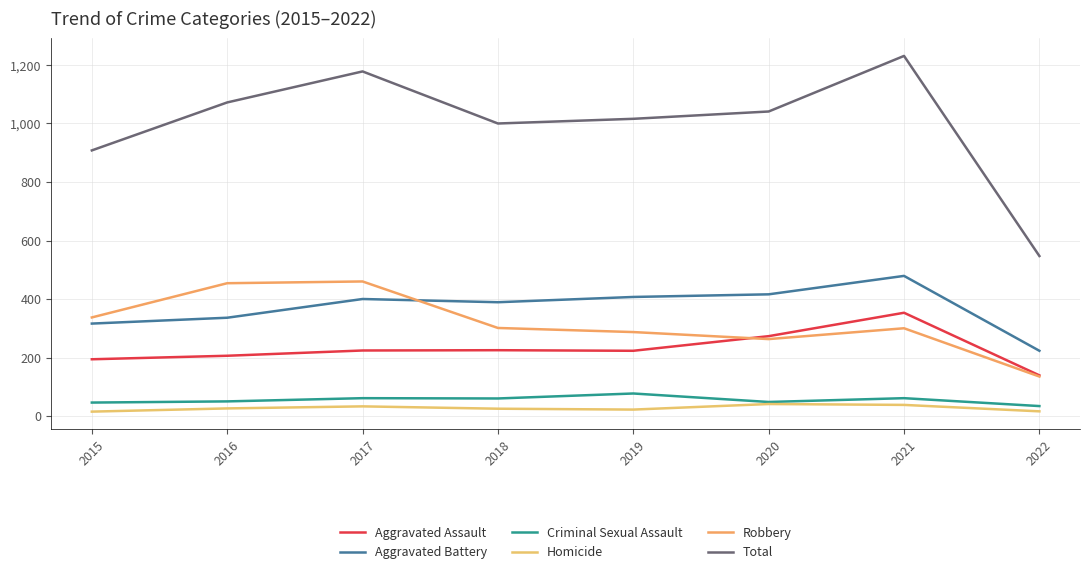

Rank the series at 2018 from lowest to highest value.

Homicide, Criminal Sexual Assault, Aggravated Assault, Robbery, Aggravated Battery, Total